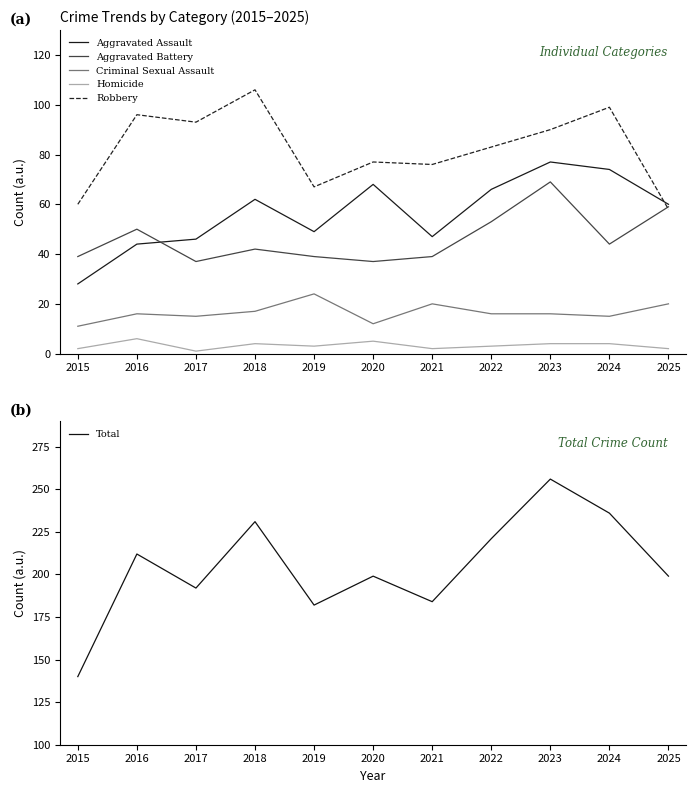

What is the value of the Homicide point at the 1st from the left?

2